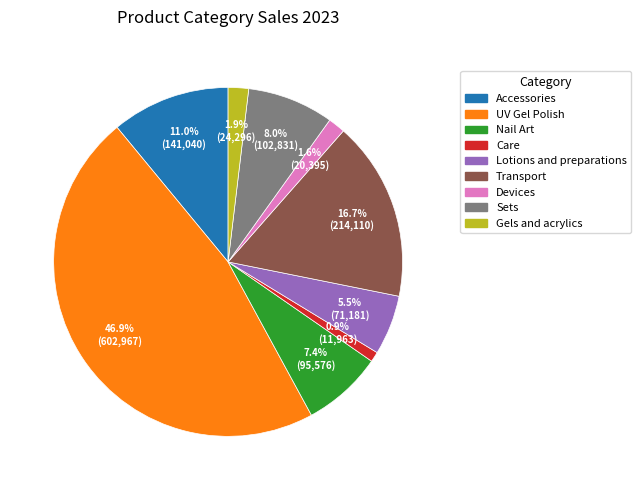

Count the number of slices in the pie.

9